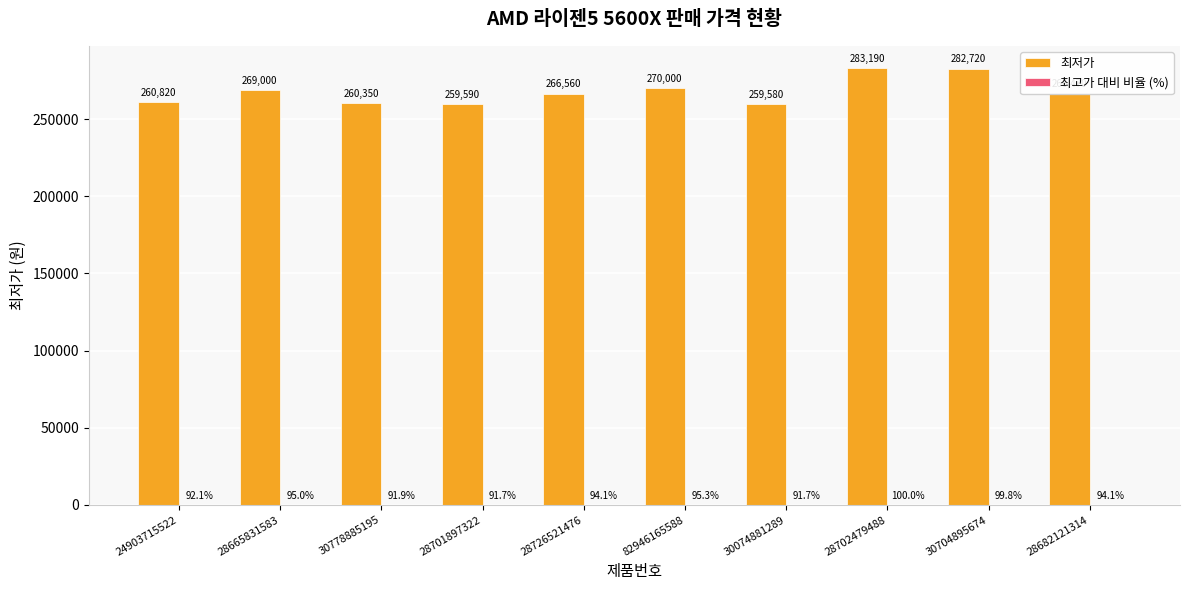

At which category is the sum across all series the highest?

28702479488